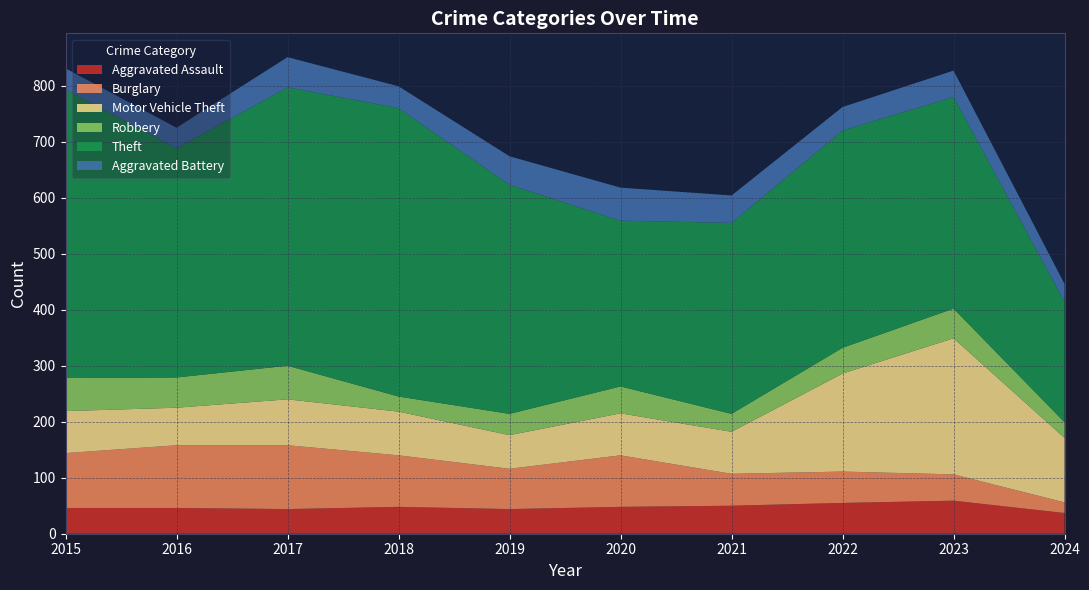

Reading left to right, extract all data points from this chart.

Aggravated Assault: 2015=46	2016=46	2017=44	2018=48	2019=44	2020=48	2021=50	2022=55	2023=59	2024=37
Burglary: 2015=98	2016=112	2017=114	2018=92	2019=72	2020=92	2021=57	2022=56	2023=47	2024=19
Motor Vehicle Theft: 2015=75	2016=67	2017=82	2018=78	2019=60	2020=75	2021=75	2022=175	2023=243	2024=115
Robbery: 2015=59	2016=54	2017=60	2018=27	2019=38	2020=48	2021=32	2022=46	2023=53	2024=28
Theft: 2015=515	2016=409	2017=497	2018=515	2019=409	2020=296	2021=341	2022=388	2023=378	2024=215
Aggravated Battery: 2015=38	2016=37	2017=54	2018=39	2019=51	2020=59	2021=49	2022=42	2023=47	2024=32